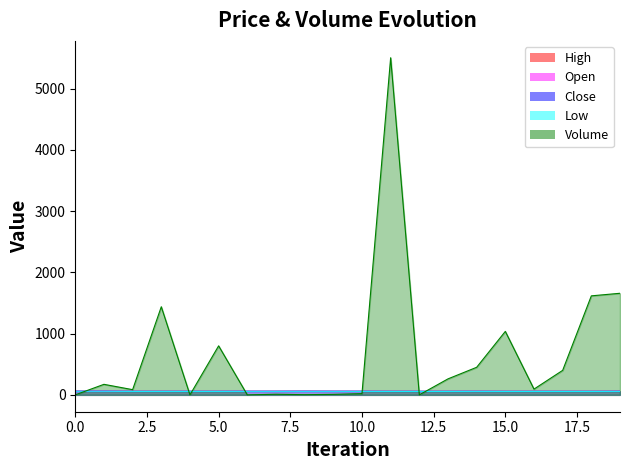

What are all the series names shown in the legend?

High, Low, Close, Open, Volume